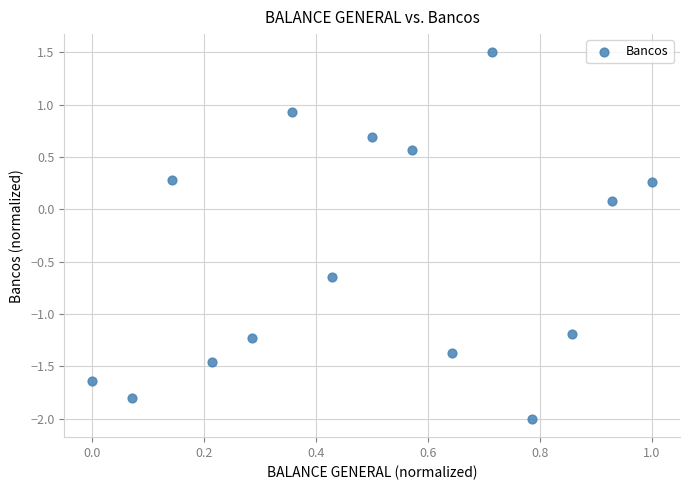

What is the range of Y values (max minus min)?

3.5